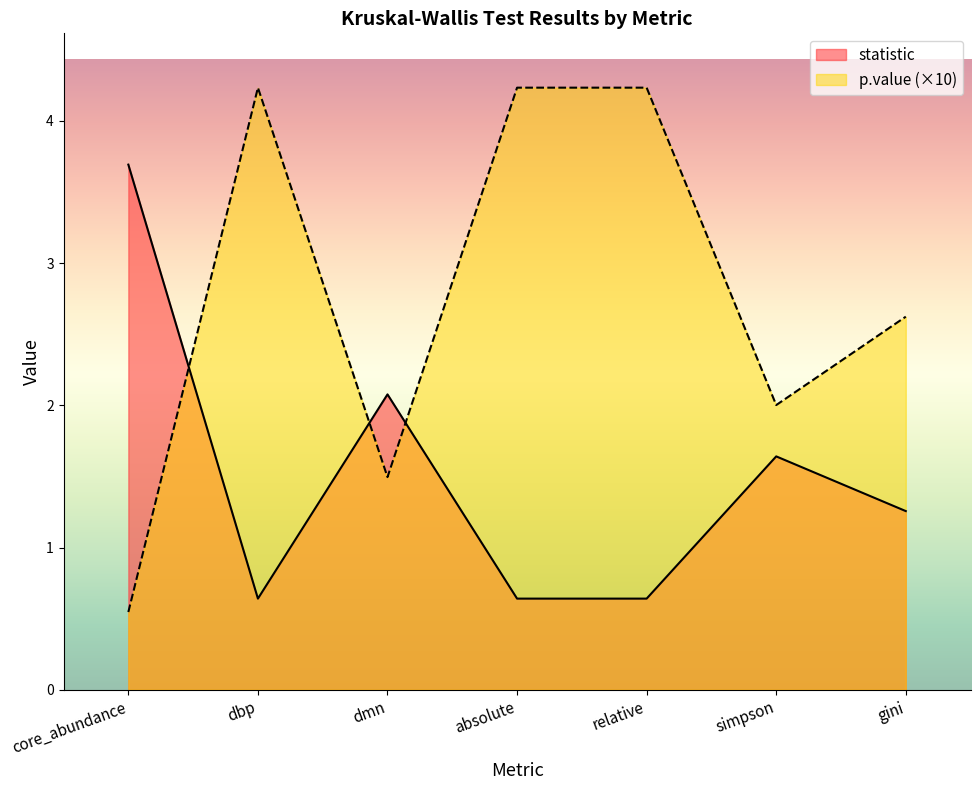

Is the value of statistic at absolute greater than the value of p.value at absolute?

No